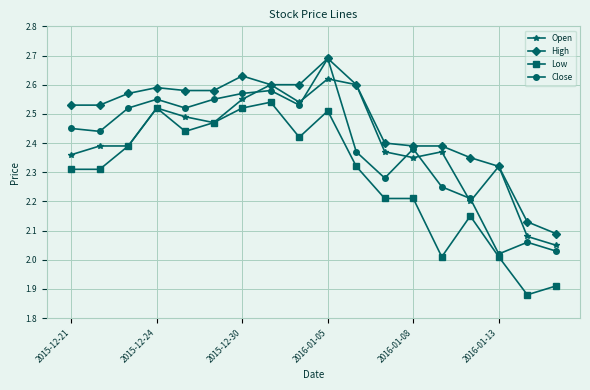

True or false: Low and High intersect in this chart.

False